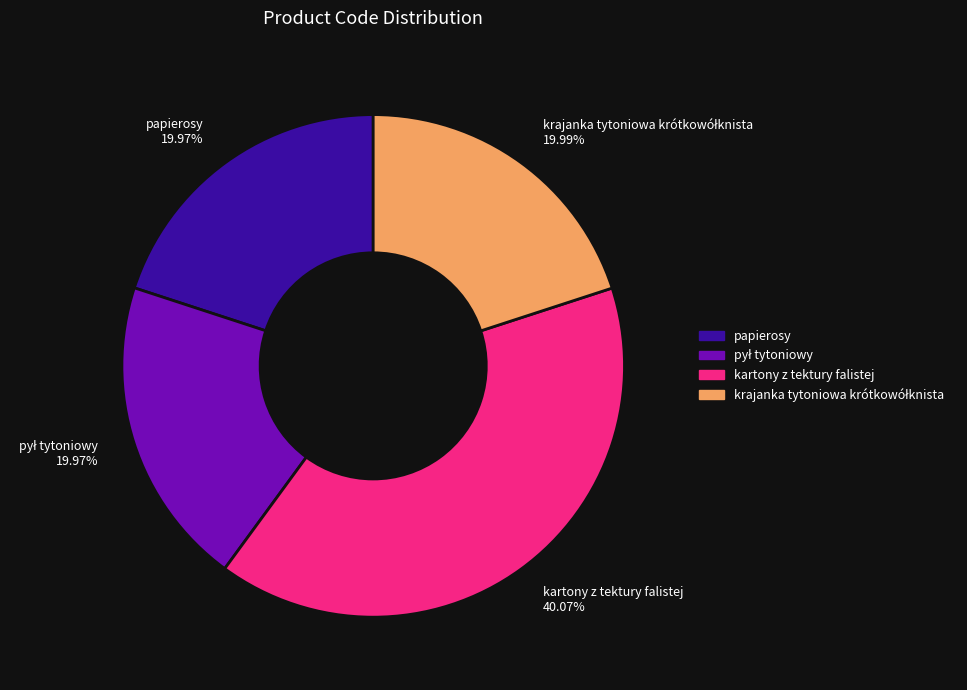

The kartony z tektury falistej slice represents 54% of the pie. True or false?

False